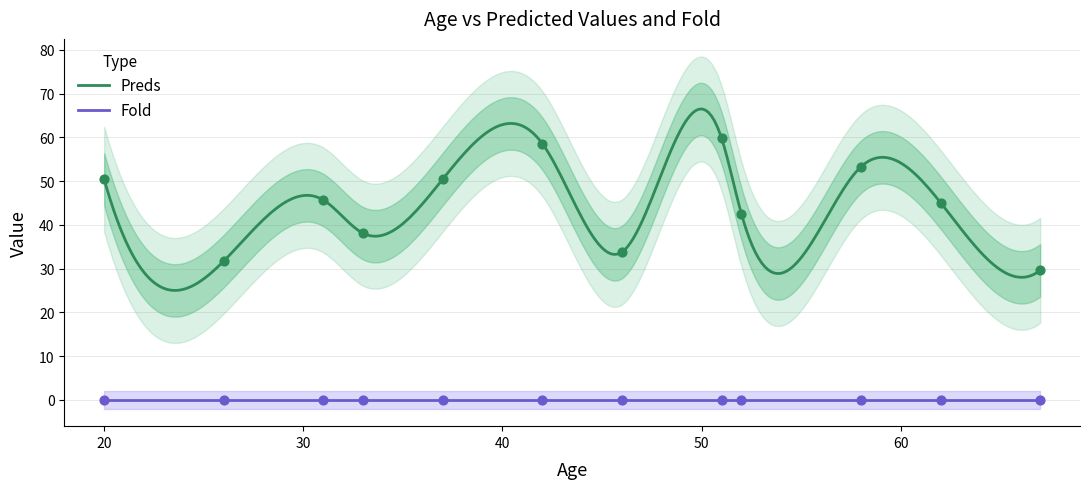

Between 26 and 51, which is larger?

51